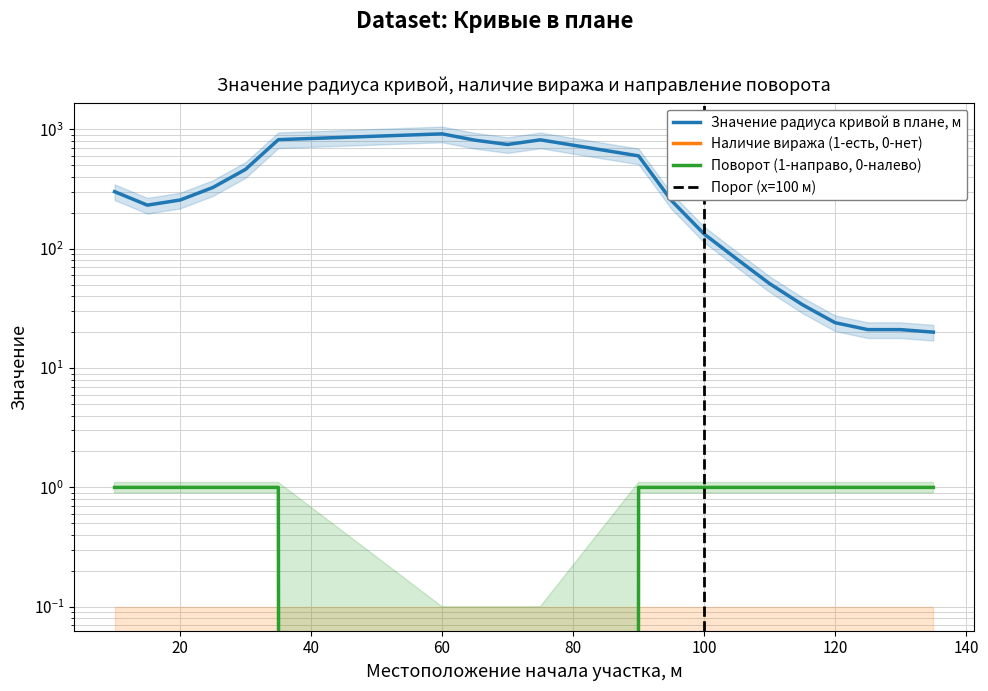

Reading right to left, what are all the values shown in this chart?

Значение радиуса кривой в плане, м: 135=20	130=21	125=21	120=24	115=34	110=51	105=82	100=133	95=254	90=600	75=818	70=748	65=813	60=918	35=821	30=463	25=326	20=256	15=232	10=301
Поворот (1-направо, 0-налево): 135=1	130=1	125=1	120=1	115=1	110=1	105=1	100=1	95=1	90=1	75=0	70=0	65=0	60=0	35=1	30=1	25=1	20=1	15=1	10=1